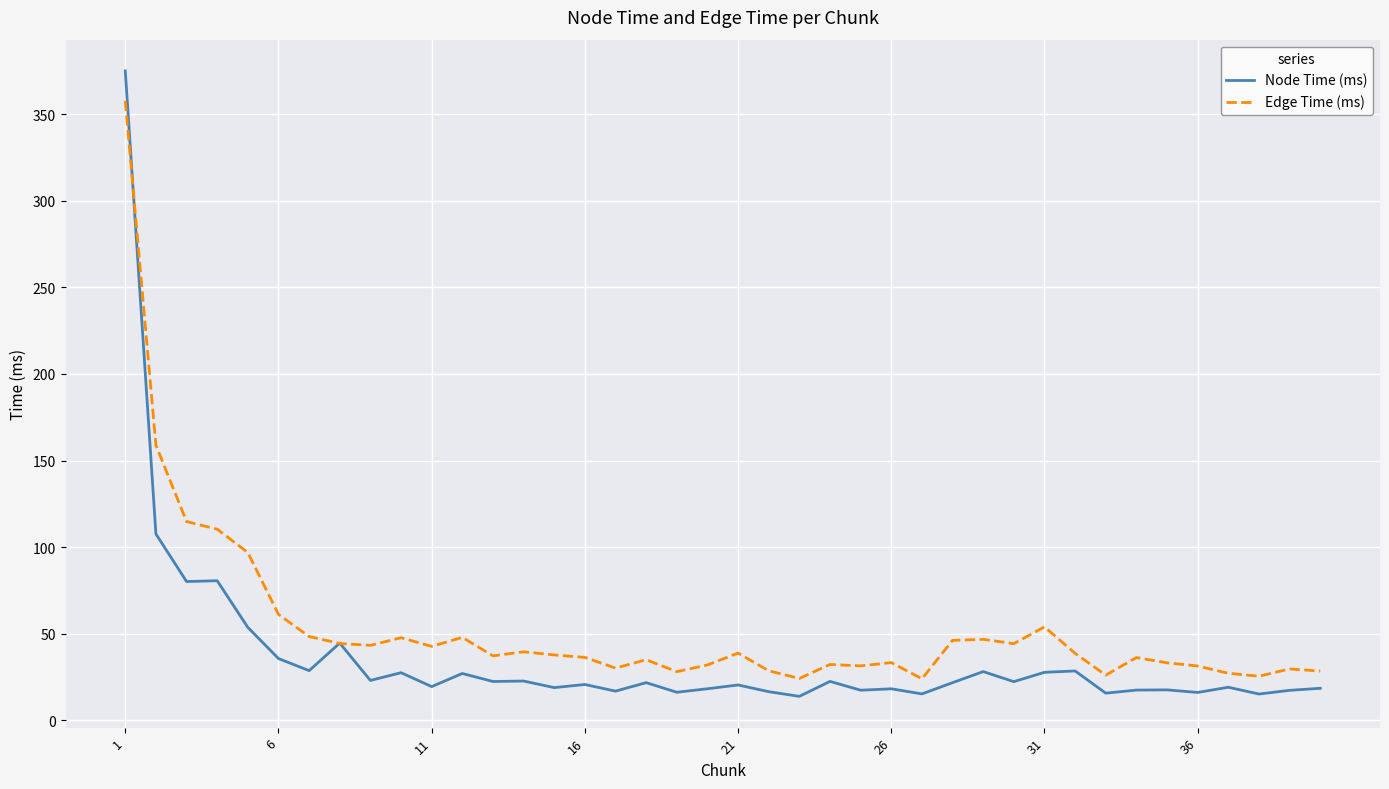

What is the greatest value displayed?

374.9